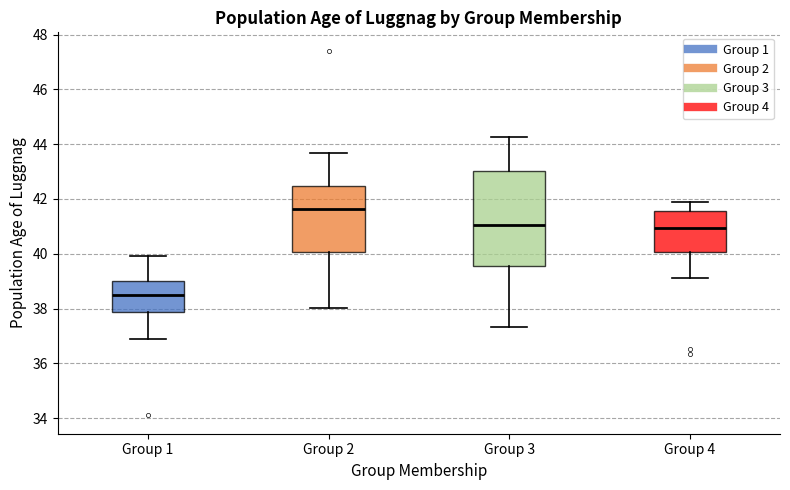

Which box's median line is the lowest?

Group 1